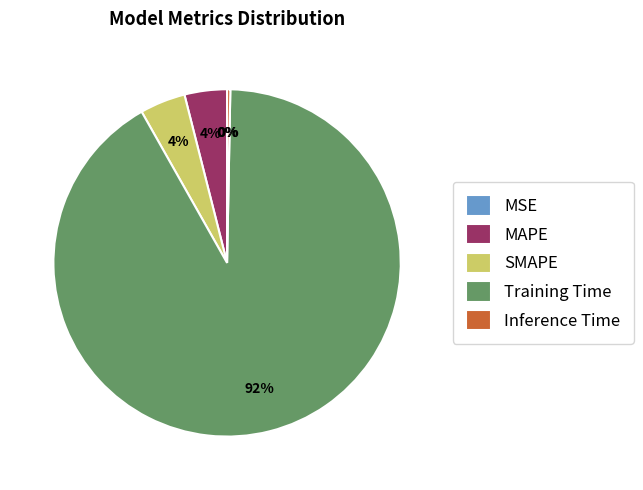

To the nearest percent, what is the difference between the largest and smallest slice percentages?

92%